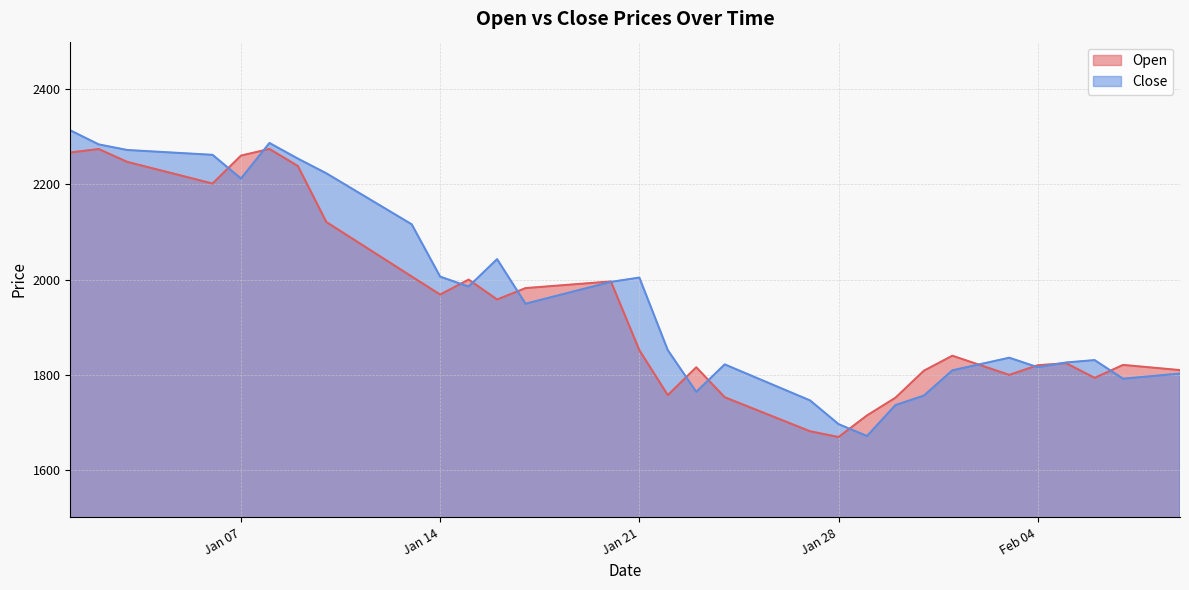

Reading right to left, what are all the values shown in this chart?

Open: 1809.6	1815.0	1820.5	1793.3	1824.1	1819.8	1799.5	1819.7	1839.8	1808.3	1751.5	1714.3	1669.0	1681.0	1704.9	1728.7	1752.5	1815.5	1757.0	1851.6	1995.9	1991.3	1986.6	1982.0	1958.0	1999.9	1968.4	2006.3	2044.5	2082.7	2120.9	2238.6	2274.4	2260.5	2201.8	2216.9	2232.2	2247.3	2274.3	2267.0
Close: 1802.3	1796.9	1791.5	1830.6	1825.6	1815.7	1835.6	1822.4	1809.1	1756.0	1736.0	1671.0	1696.1	1745.8	1771.1	1796.3	1821.6	1763.8	1851.5	2004.1	1995.0	1979.7	1964.5	1949.2	2042.9	1985.2	2006.0	2116.0	2151.7	2187.5	2223.2	2254.1	2287.0	2212.3	2262.1	2265.5	2268.9	2272.2	2284.0	2313.6